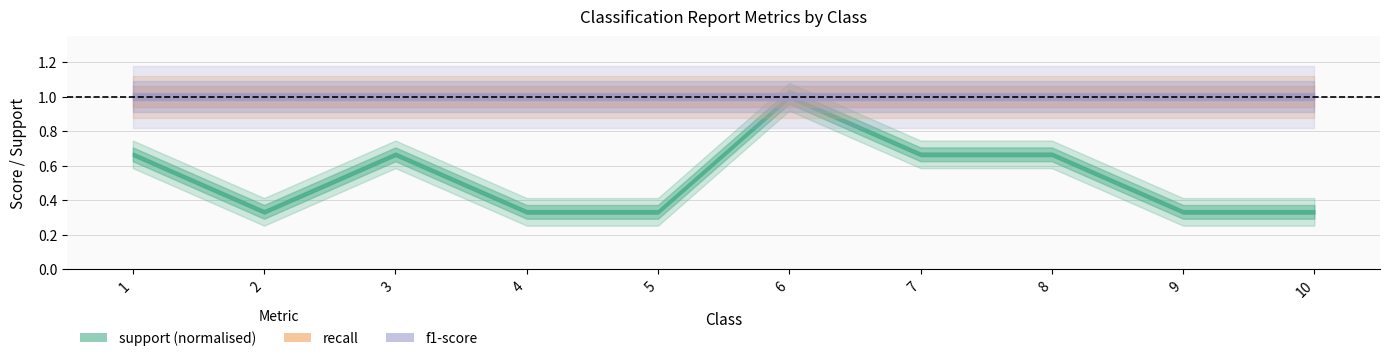

At which category is the sum across all series the highest?

6